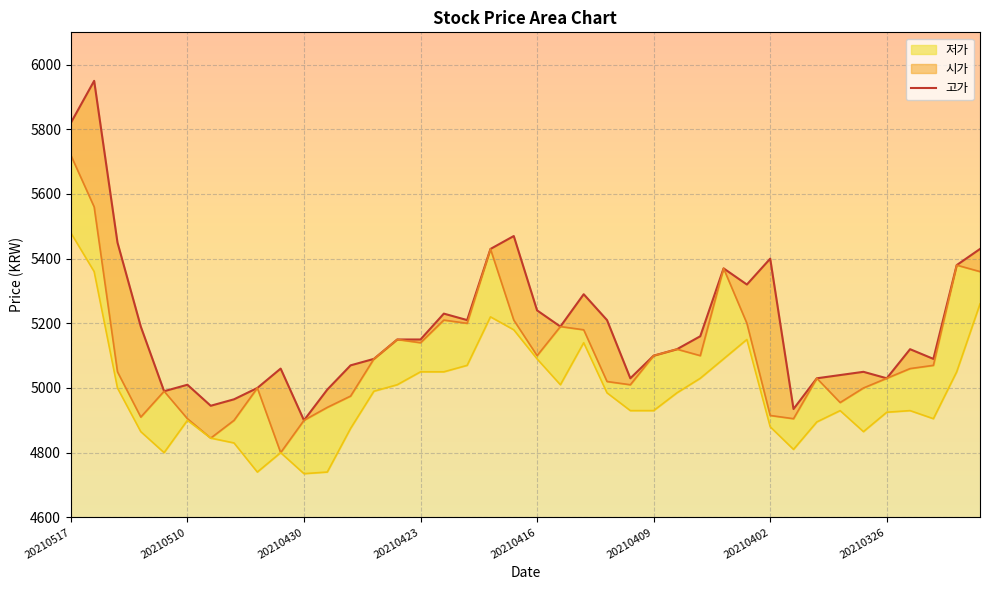

What is the difference between the maximum and second lowest values?

1015